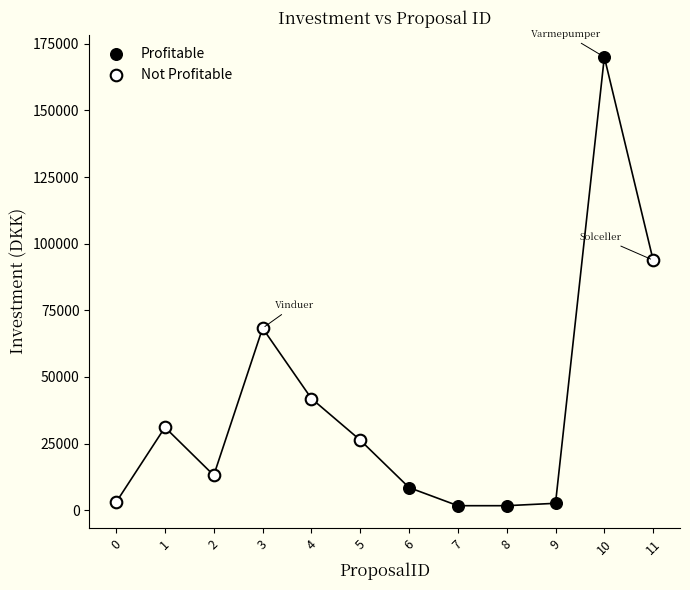

Which series has the largest Y range (max minus min)?

Profitable